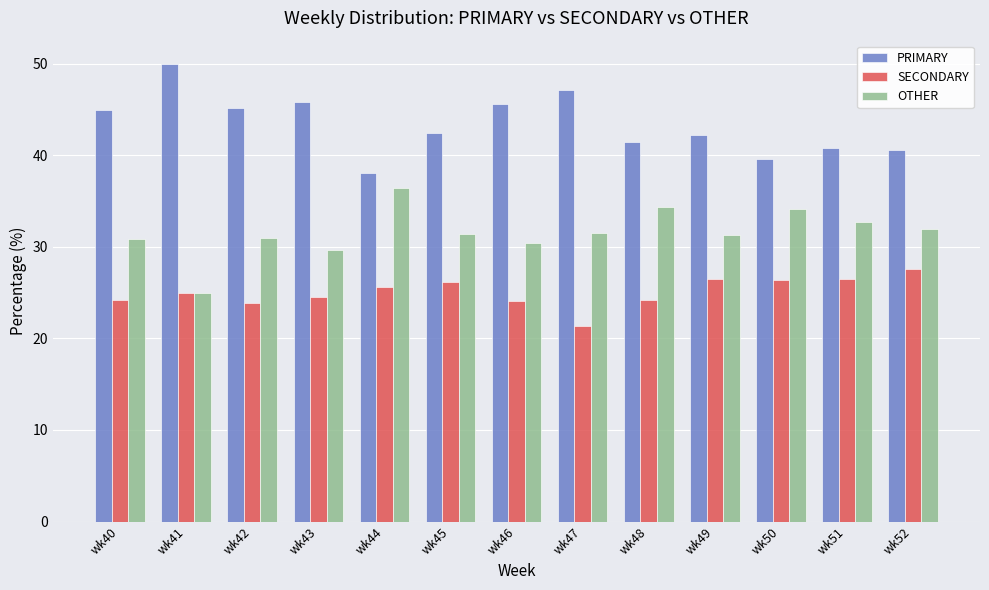

At how many categories does at least one series exceed 30?

13